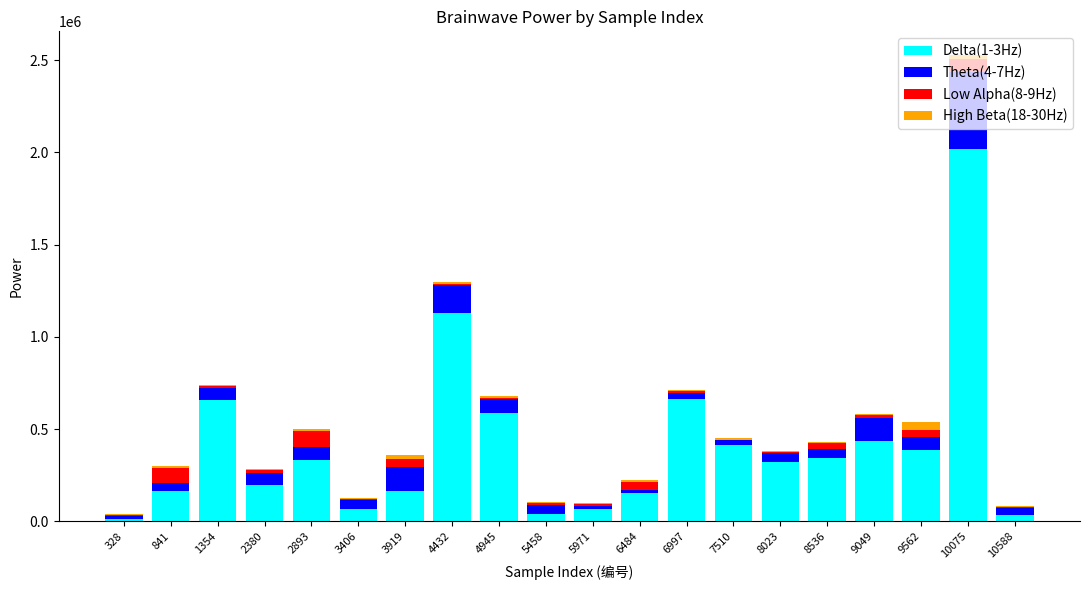

At which category is the sum across all series the highest?

10075